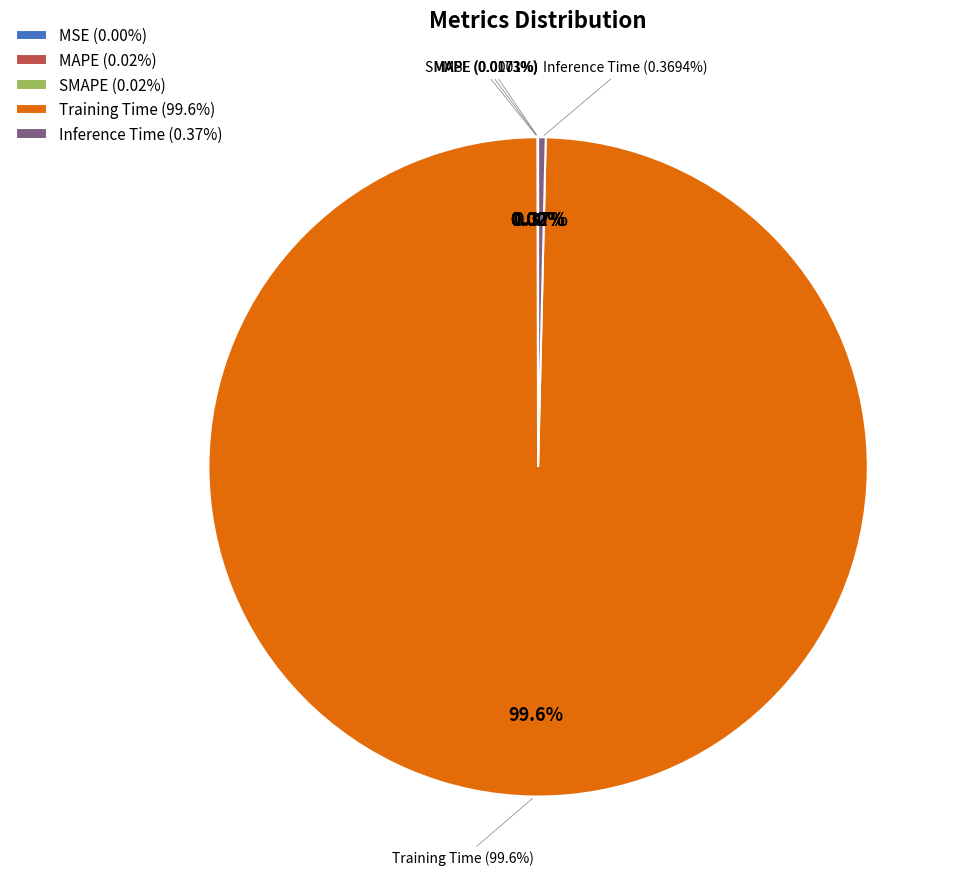

Is it true that MAPE is 12% of the pie?

False